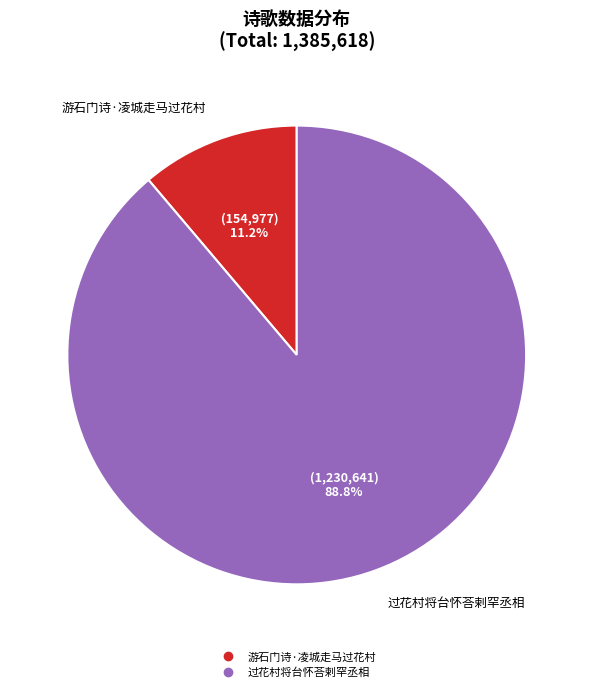

What percentage is NOT represented by 游石门诗·凌城走马过花村?

88.8%